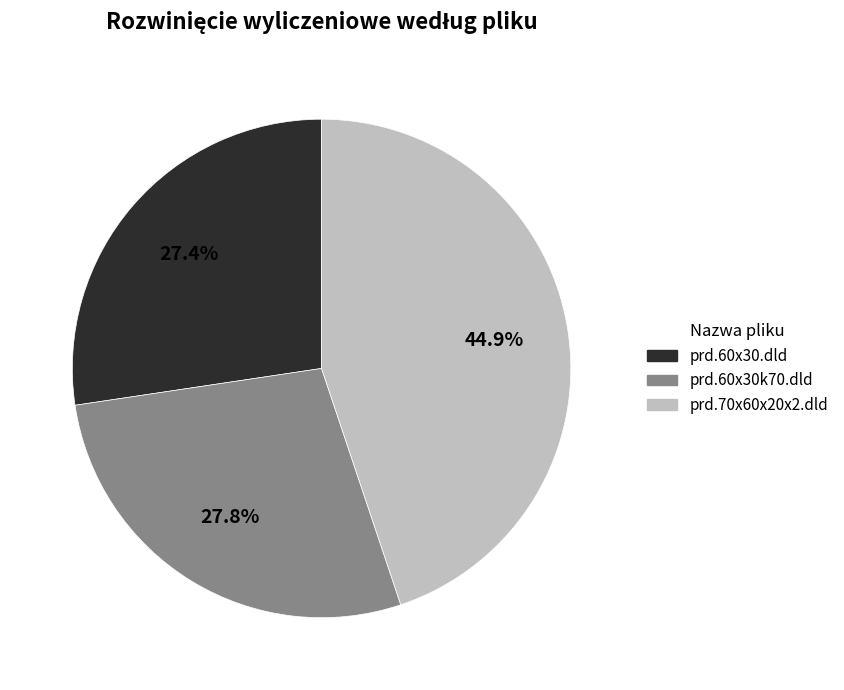

Which category has the biggest portion of the pie?

prd.70x60x20x2.dld